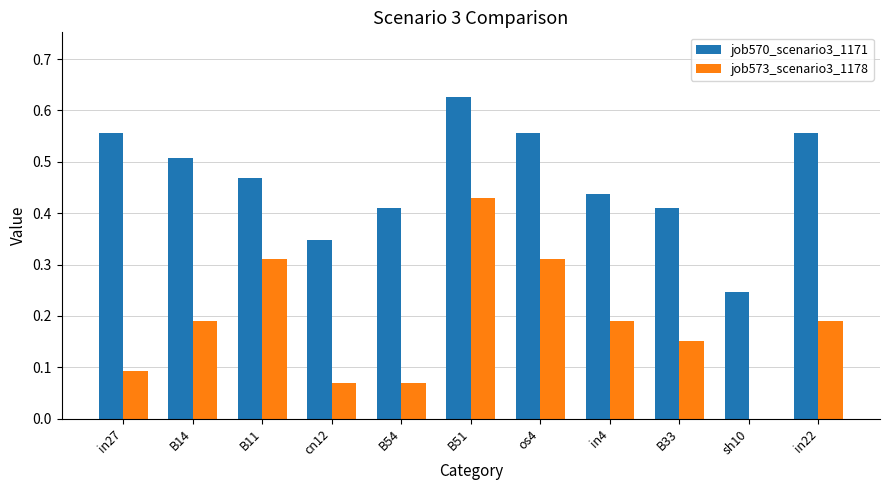

Where is job570_scenario3_1171 nearest to the value 0?

sh10